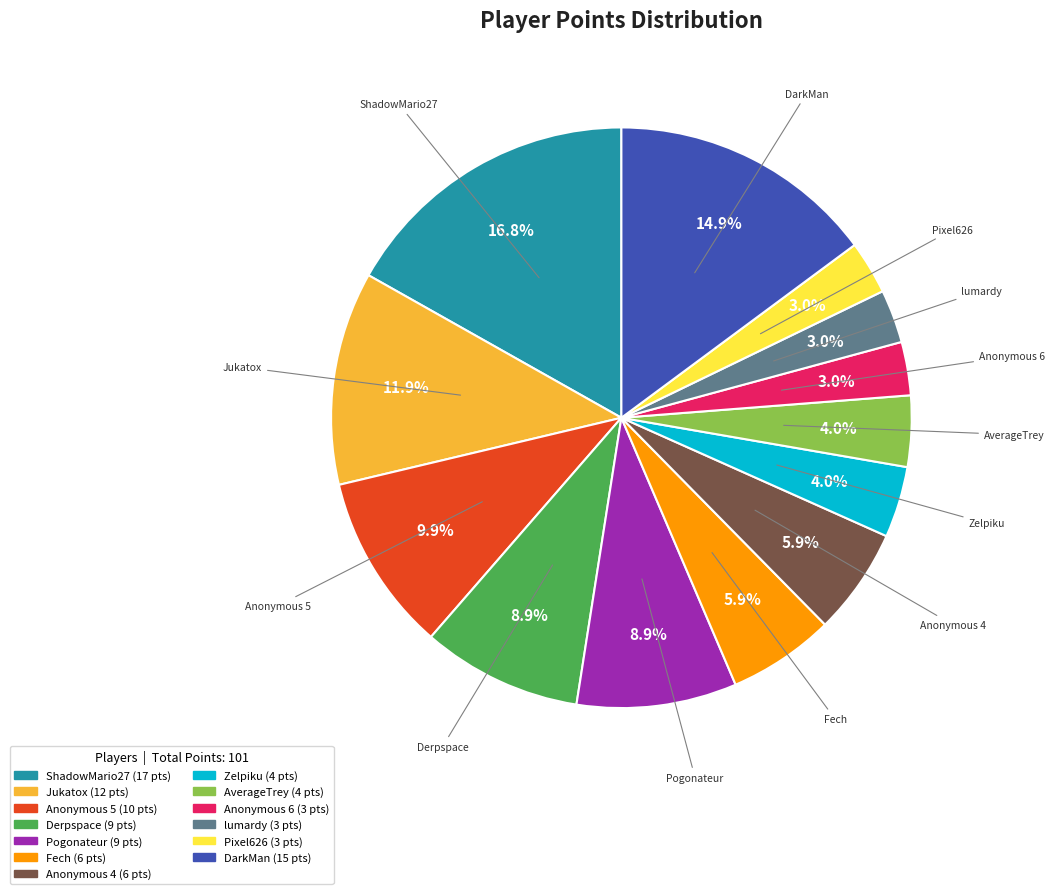

Does any single category account for the majority?

No